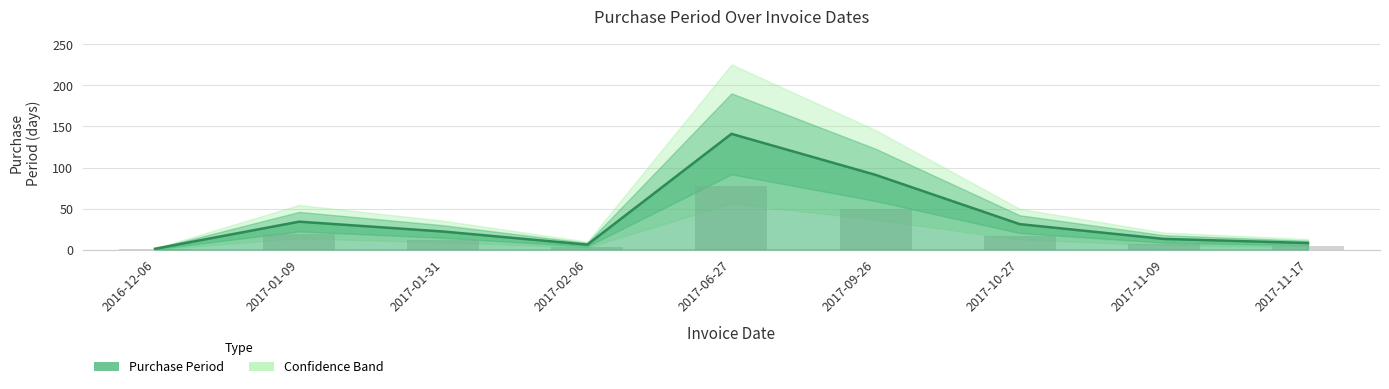

True or false: the data shows 5 at 2017-11-17.

False